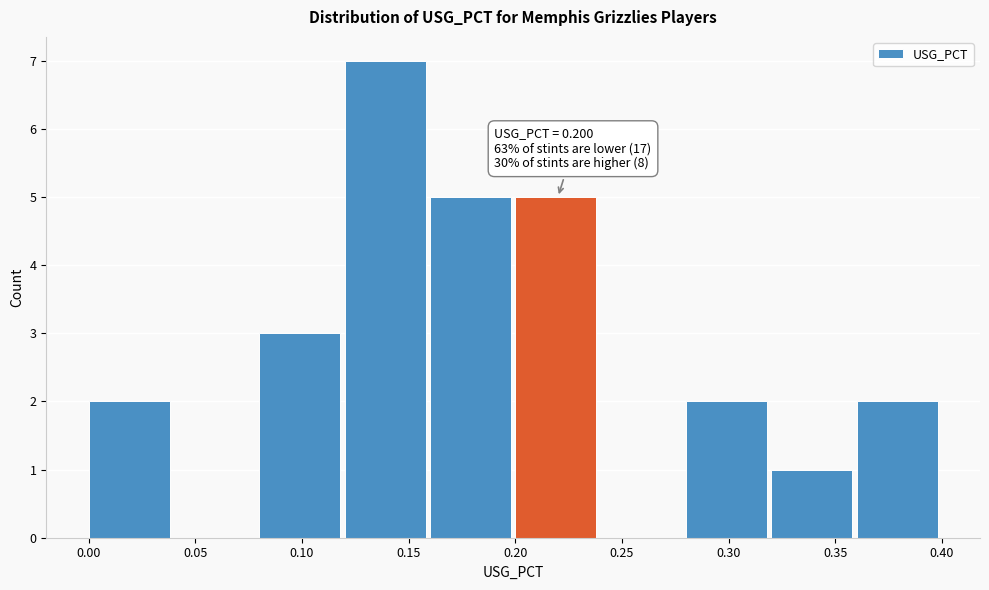

Over which range of the x-axis is the bar tallest?

0.12 to 0.16